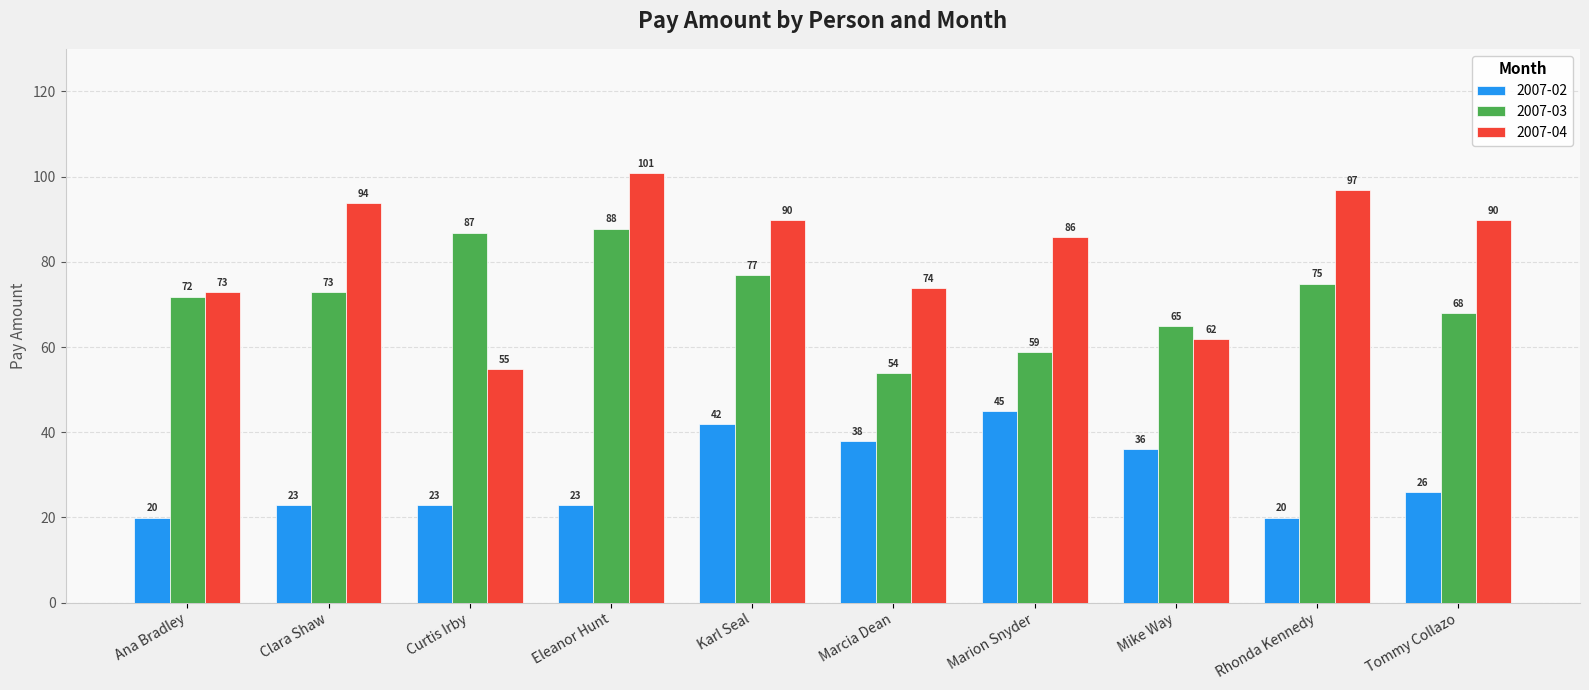

How many bars are there in each group?

3